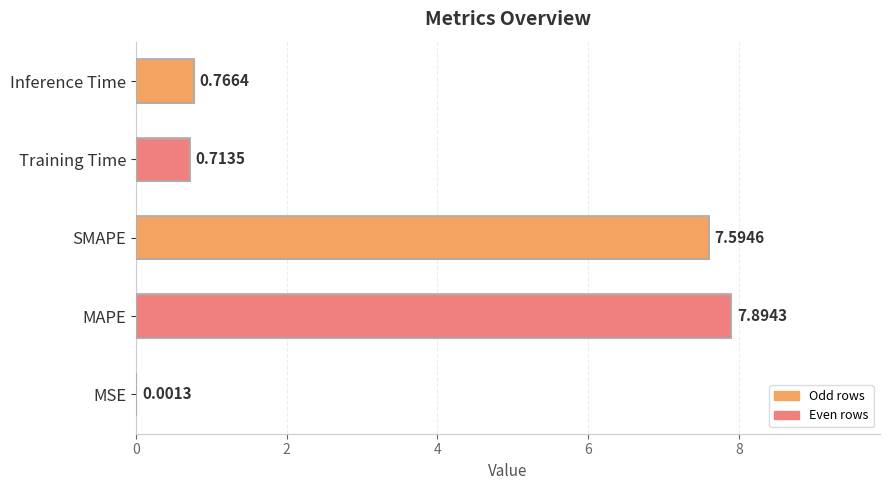

Where is the data nearest to the value 3?

Inference Time